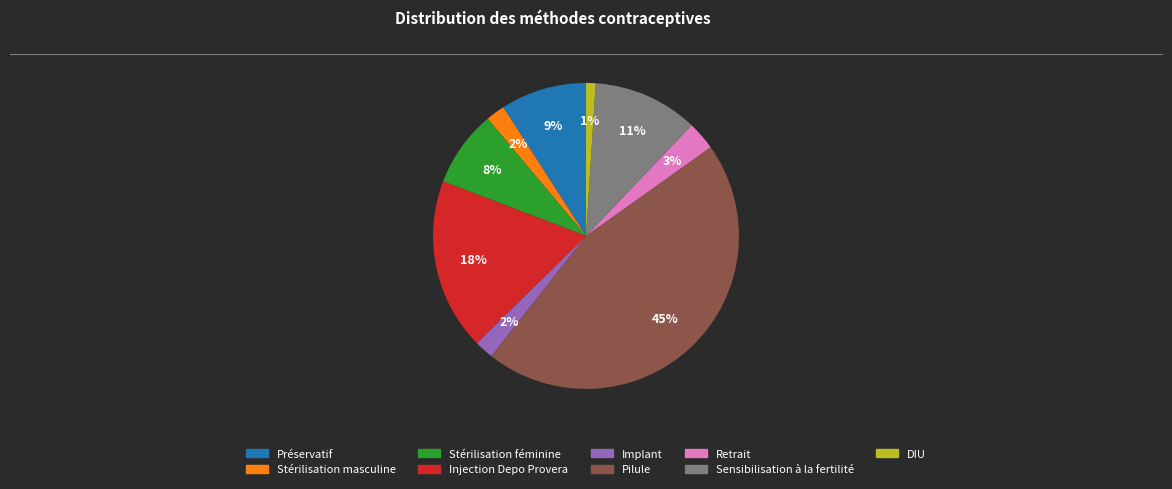

Does any single category account for the majority?

No